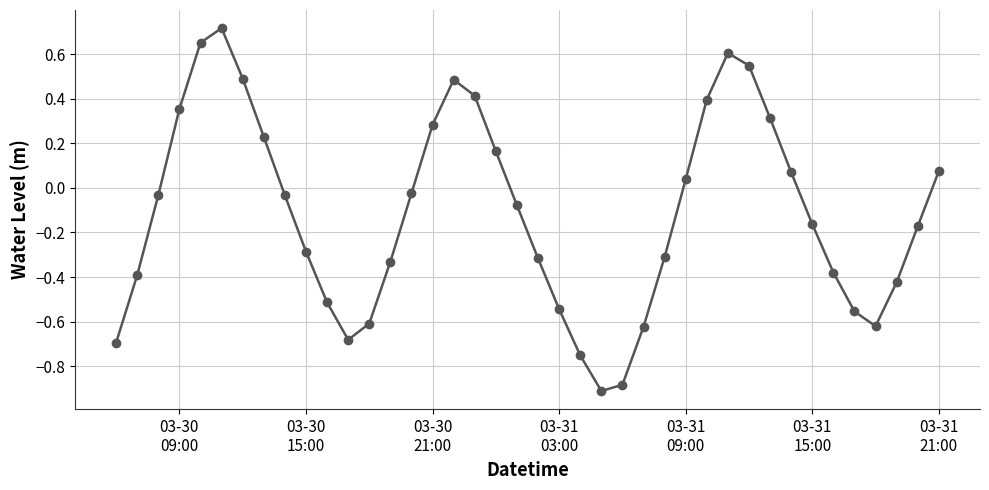

How many negative values are there?

24